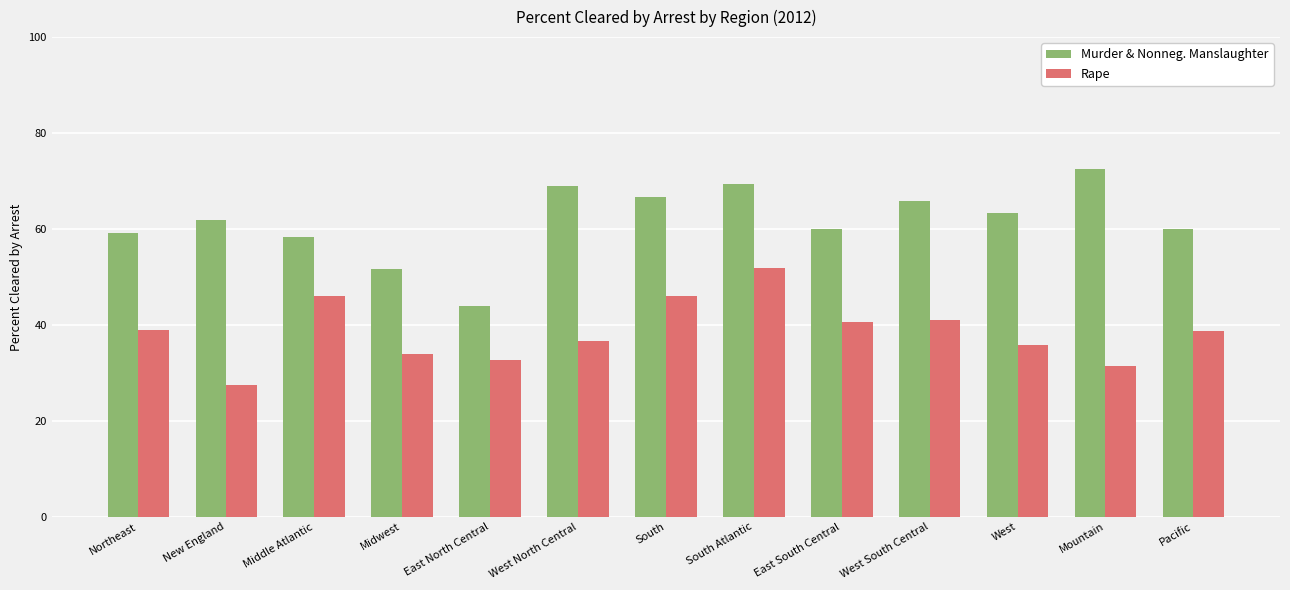

True or false: Rape has a value of 35.9 at West.

True